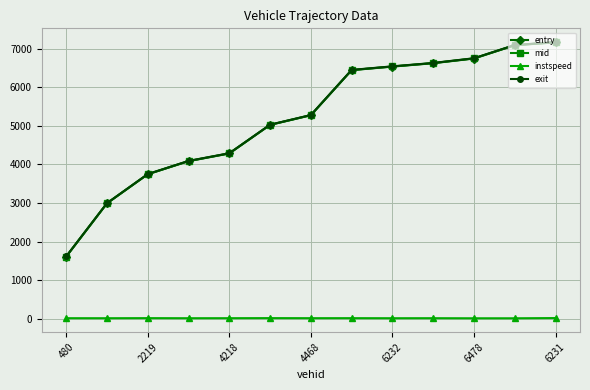

What is the value of the entry point at the 7th from the left?

5273.7